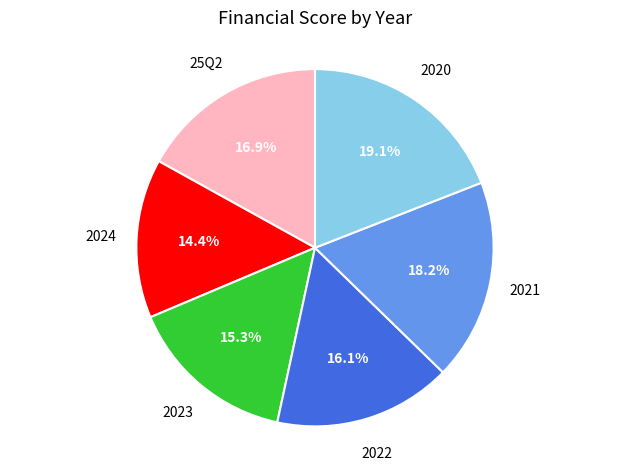

Is there any slice that represents more than half of the pie?

No